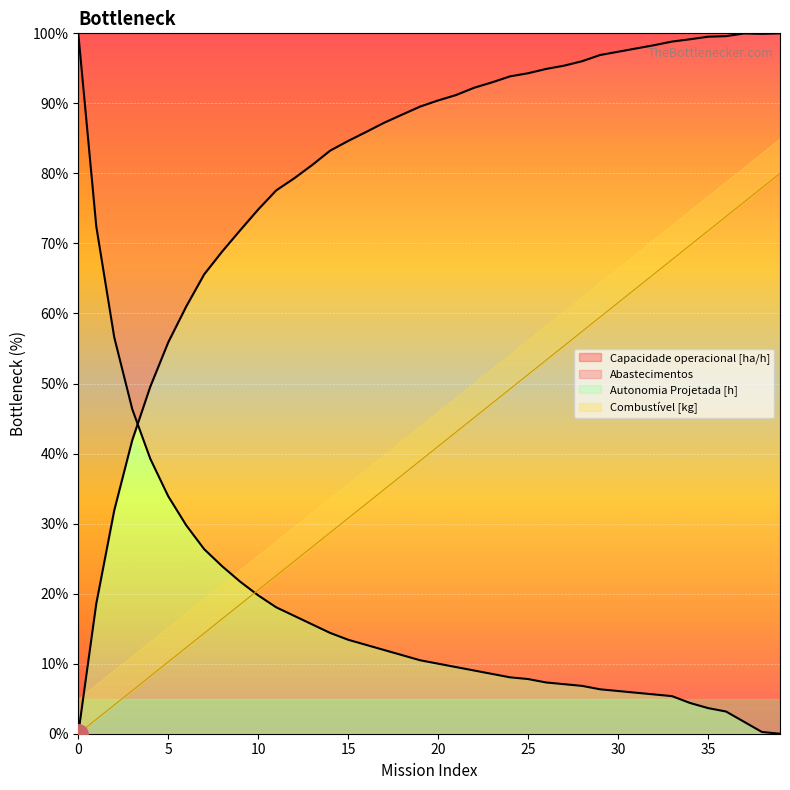

What is the maximum value shown in the chart?

100.0